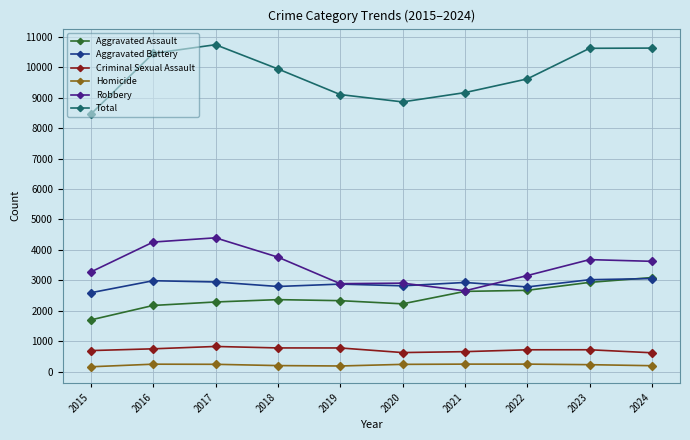

The value of Total at 2022 is 9610. True or false?

True